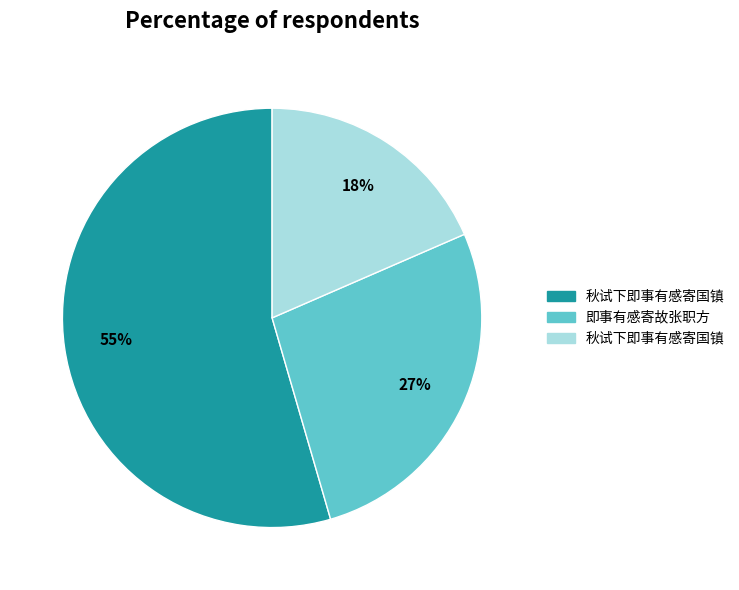

Does any single category account for the majority?

Yes